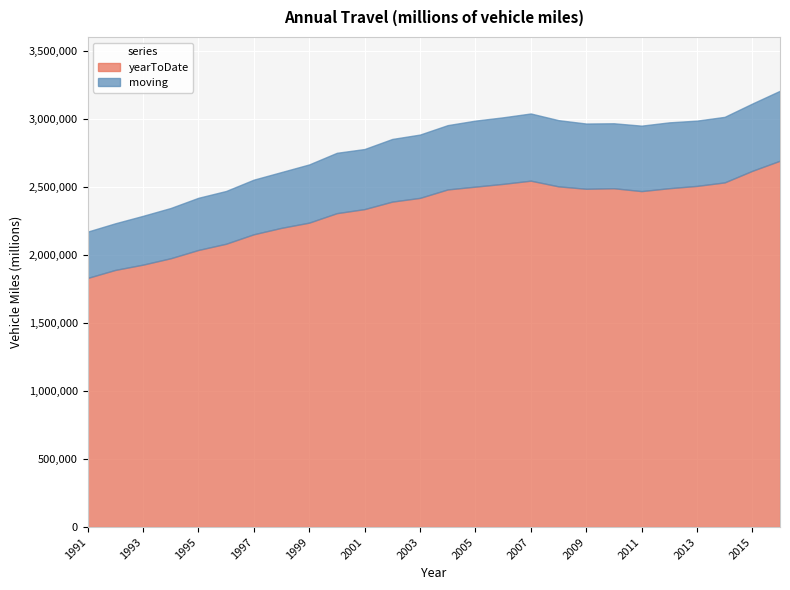

What is the difference between the maximum and minimum values in the moving series?

1034962